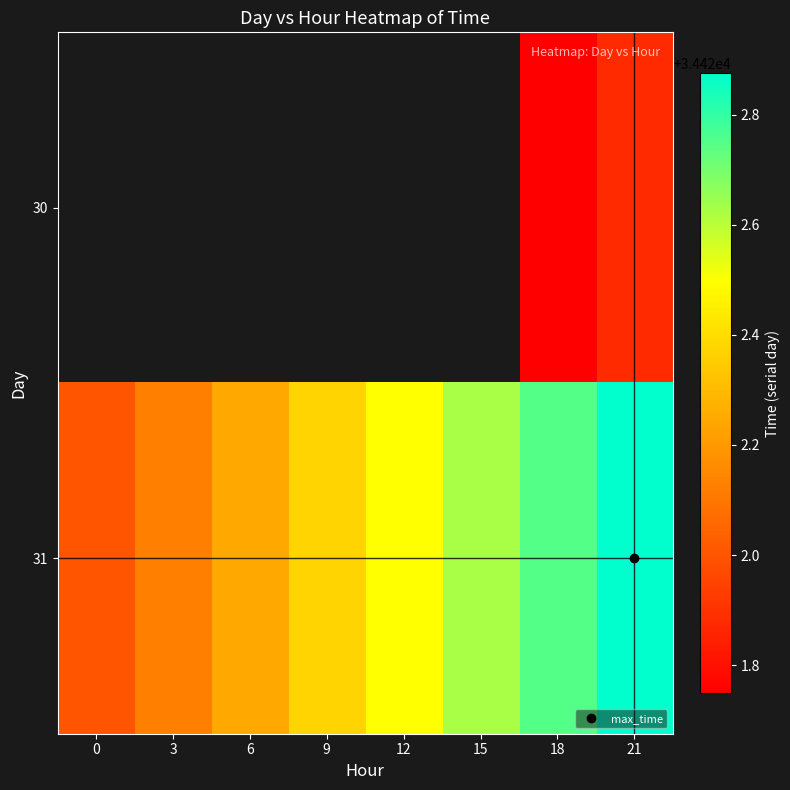

Between 21 and 18, which is larger?

21